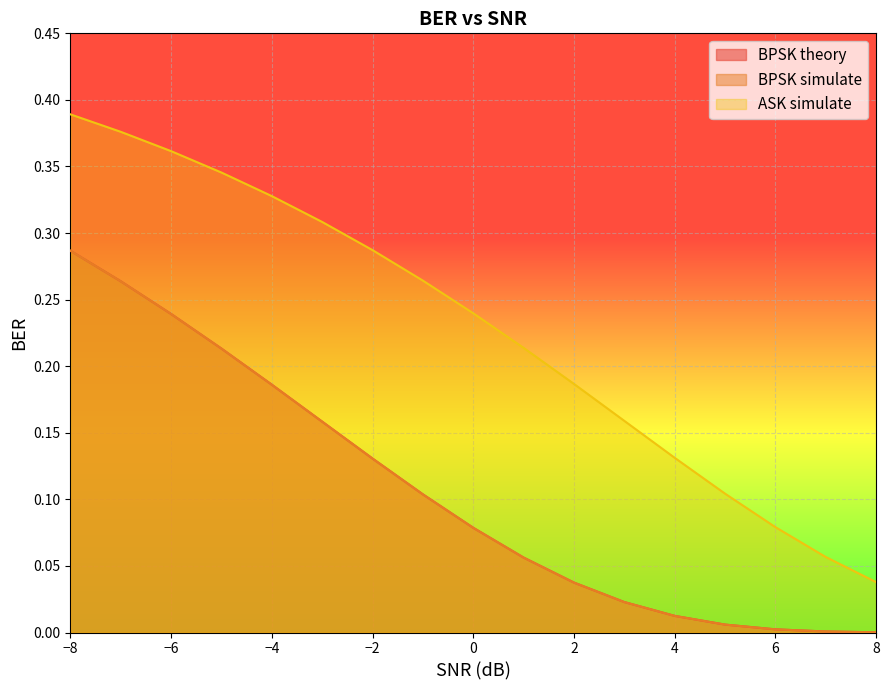

Between -5 and 6, which is larger?

-5